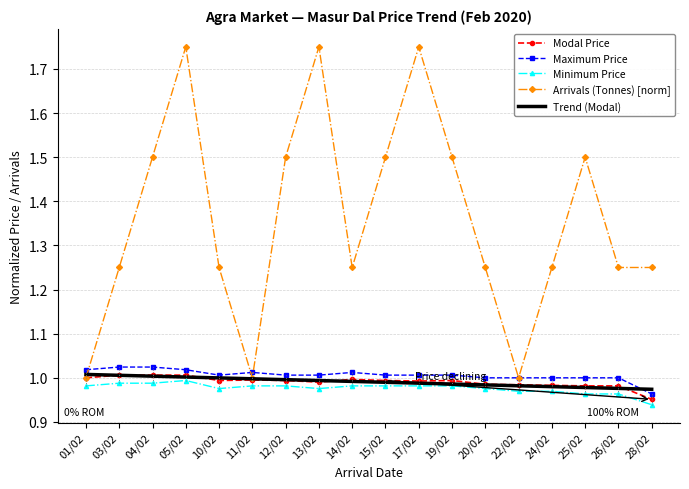

What is the spread (max minus min) of values at 04/02?

0.5